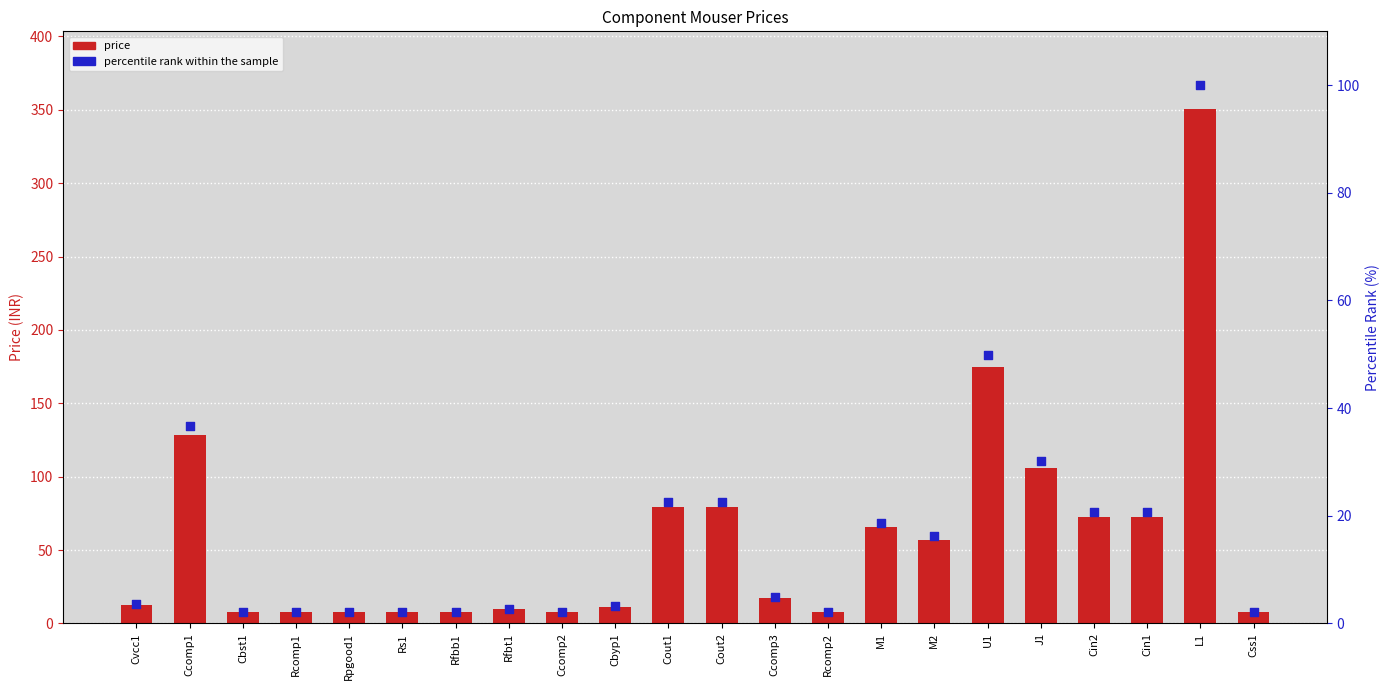

Which series has the largest total across all categories?

Mouser Price